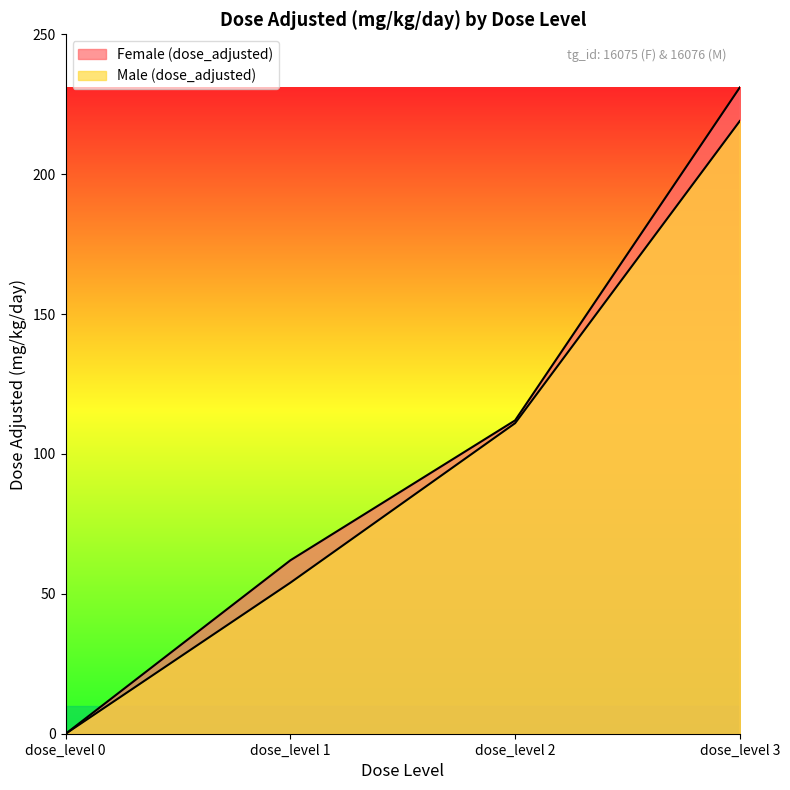

Does the chart display data point markers on the line(s)?

No